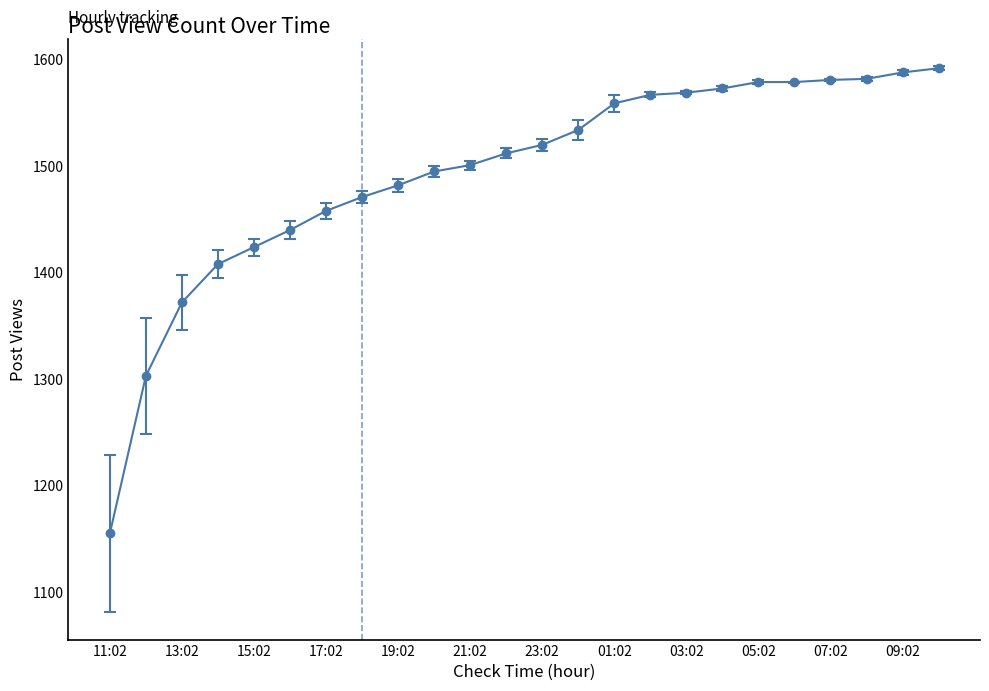

What is the value of the 5th point from the left?

1424